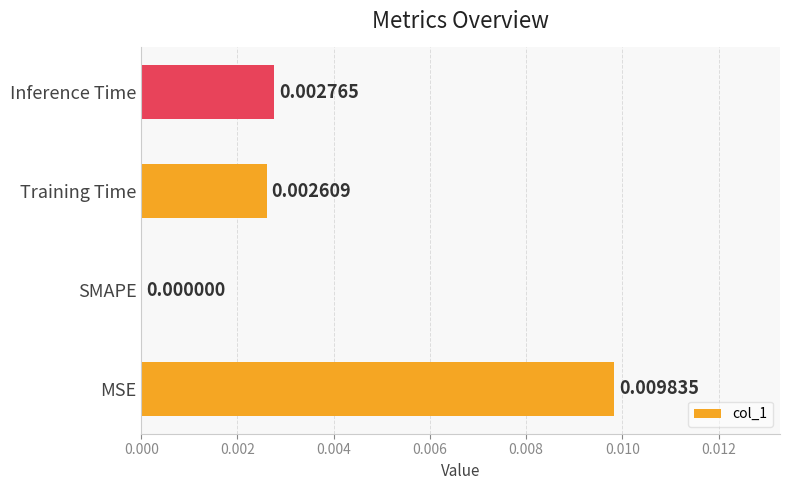

Which has a higher value, Training Time or MSE?

MSE